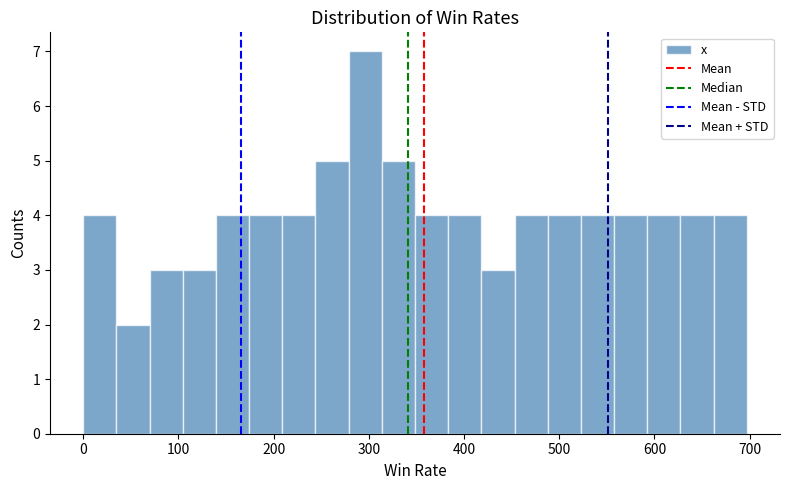

Around what value on the x-axis is the tallest bar? Give the approximate position of its centre, as read against the axis.

300